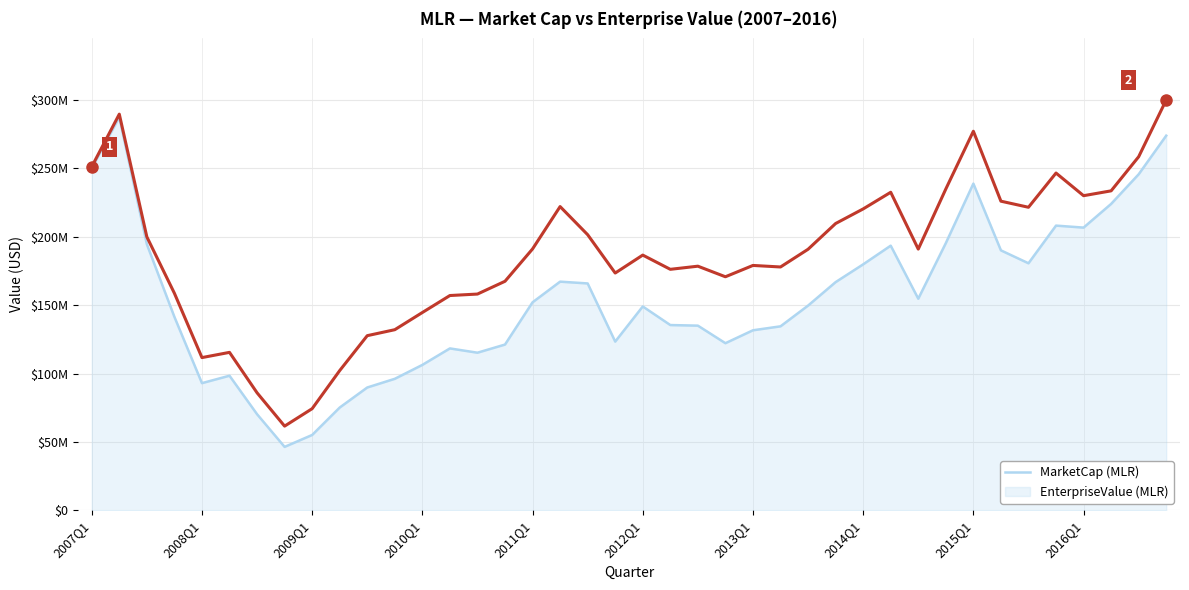

Does the chart display data point markers on the line(s)?

No